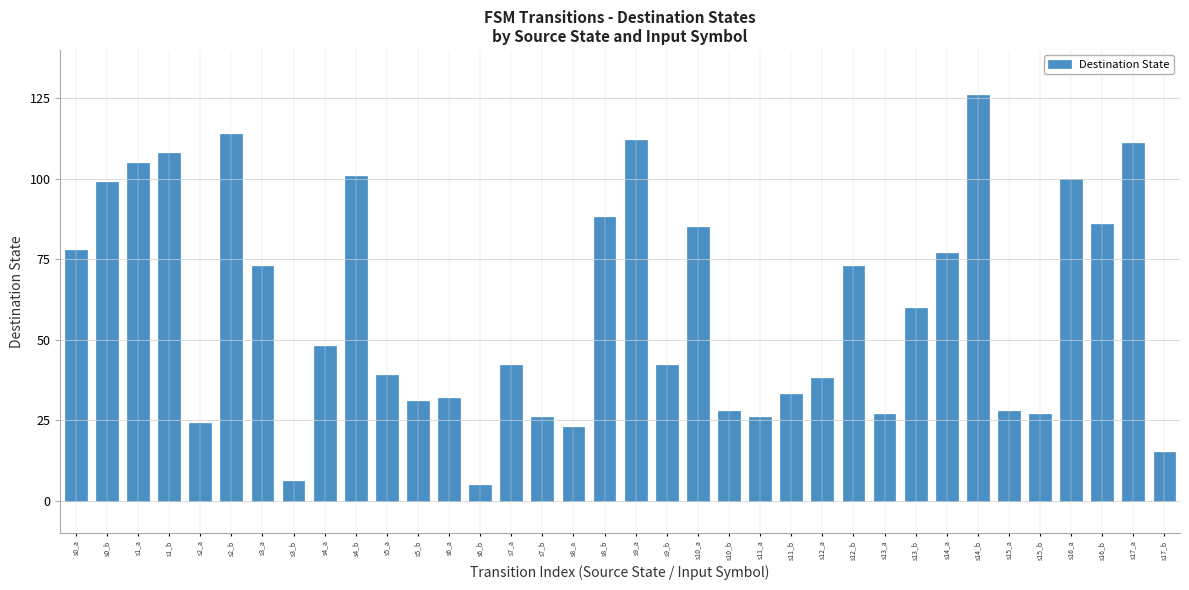

What is the change in value from s11_a to s13_a?

+1